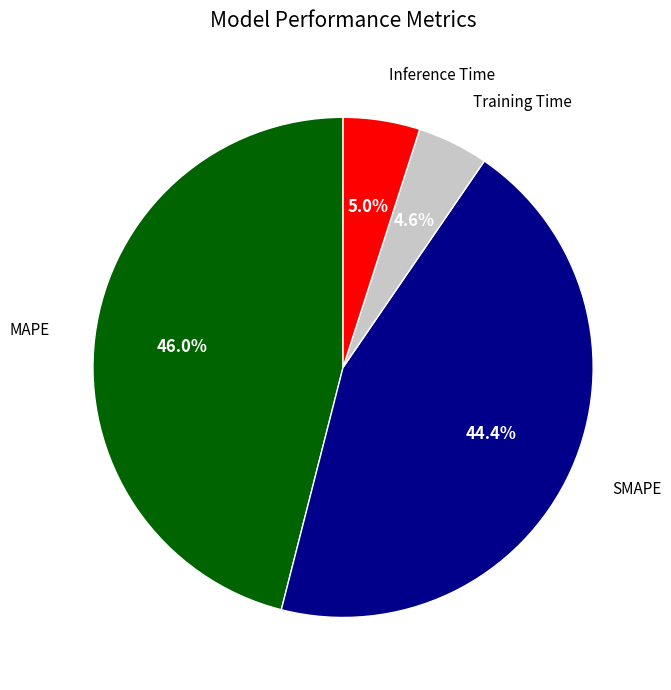

Is there any slice that represents more than half of the pie?

No